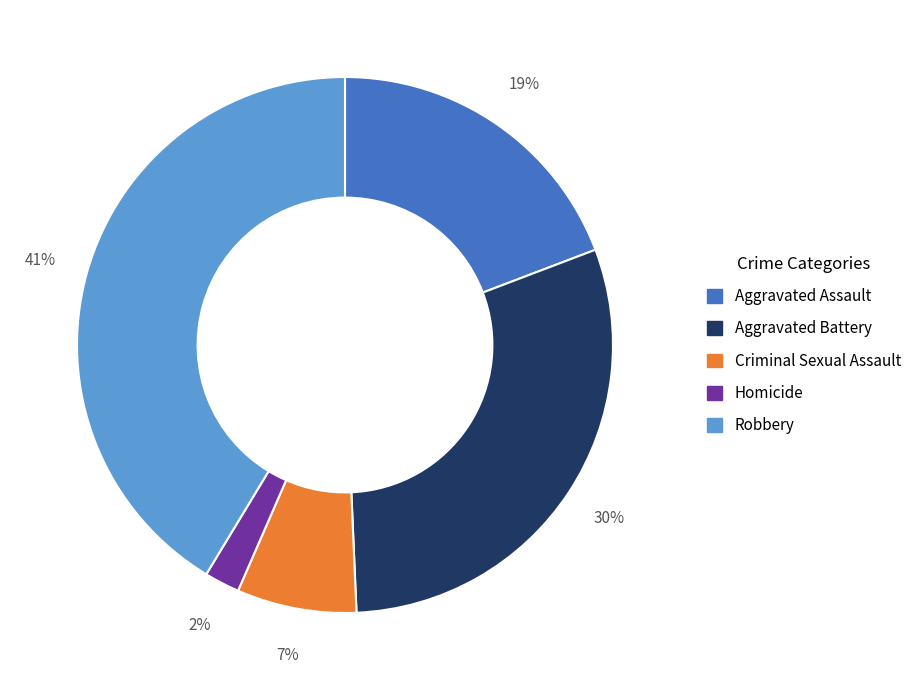

To the nearest percent, what percentage of the pie is Robbery?

41%